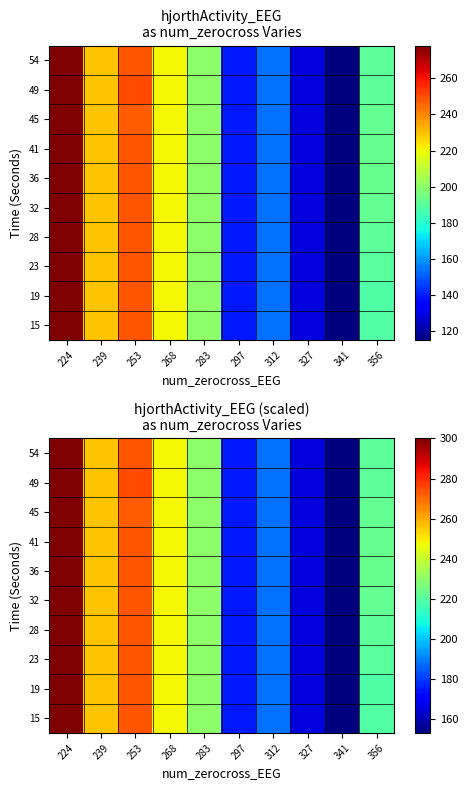

Between 283 and 341, which series saw the biggest shift?

15